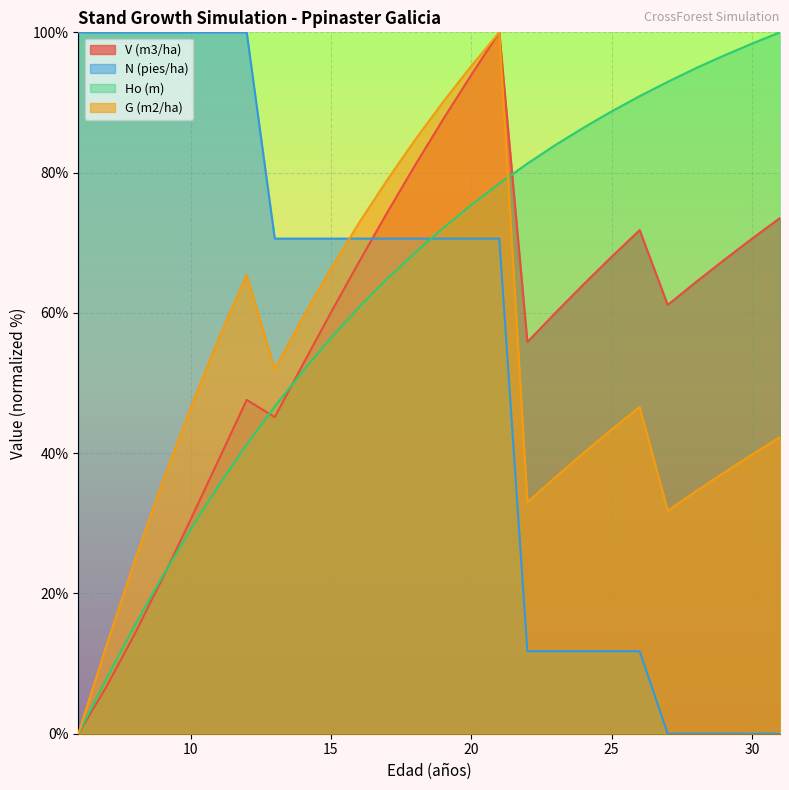

At which label is G (m2/ha) closest to 50?

13